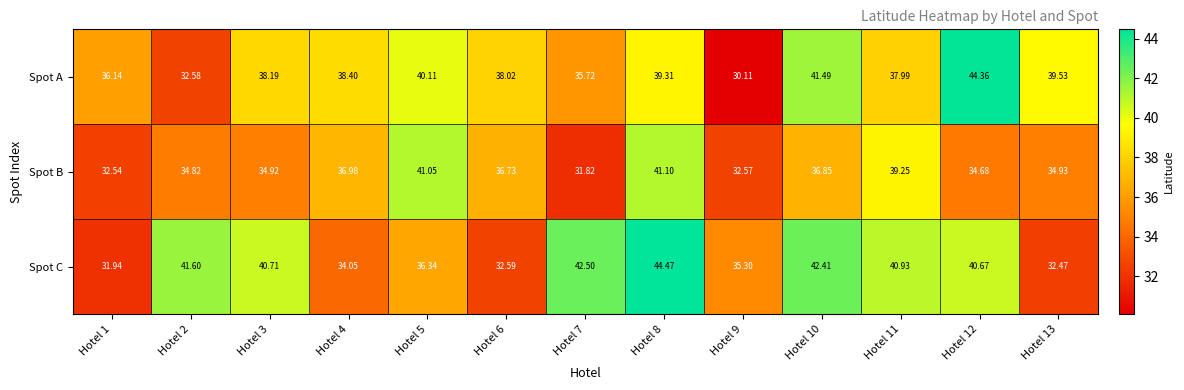

Count the number of categories in the chart.

13